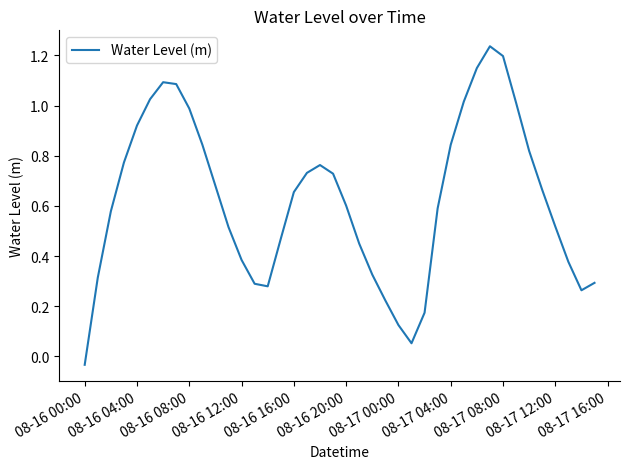

What is the difference between the maximum and minimum values?

1.3